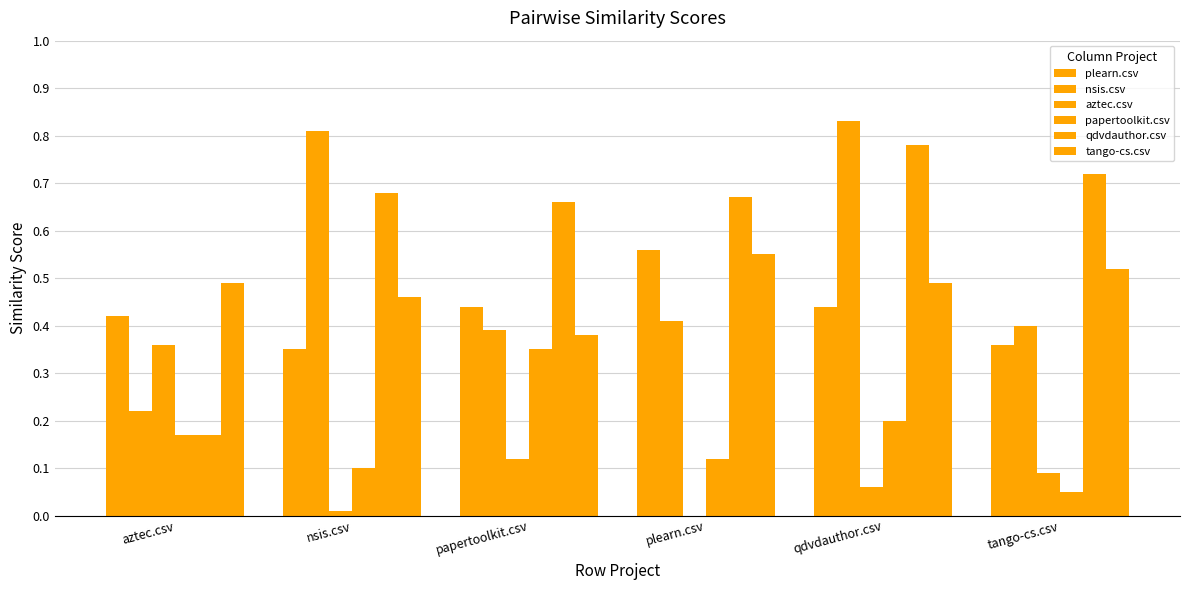

Rank the categories by plearn.csv value from highest to lowest.

plearn.csv, papertoolkit.csv, qdvdauthor.csv, aztec.csv, tango-cs.csv, nsis.csv